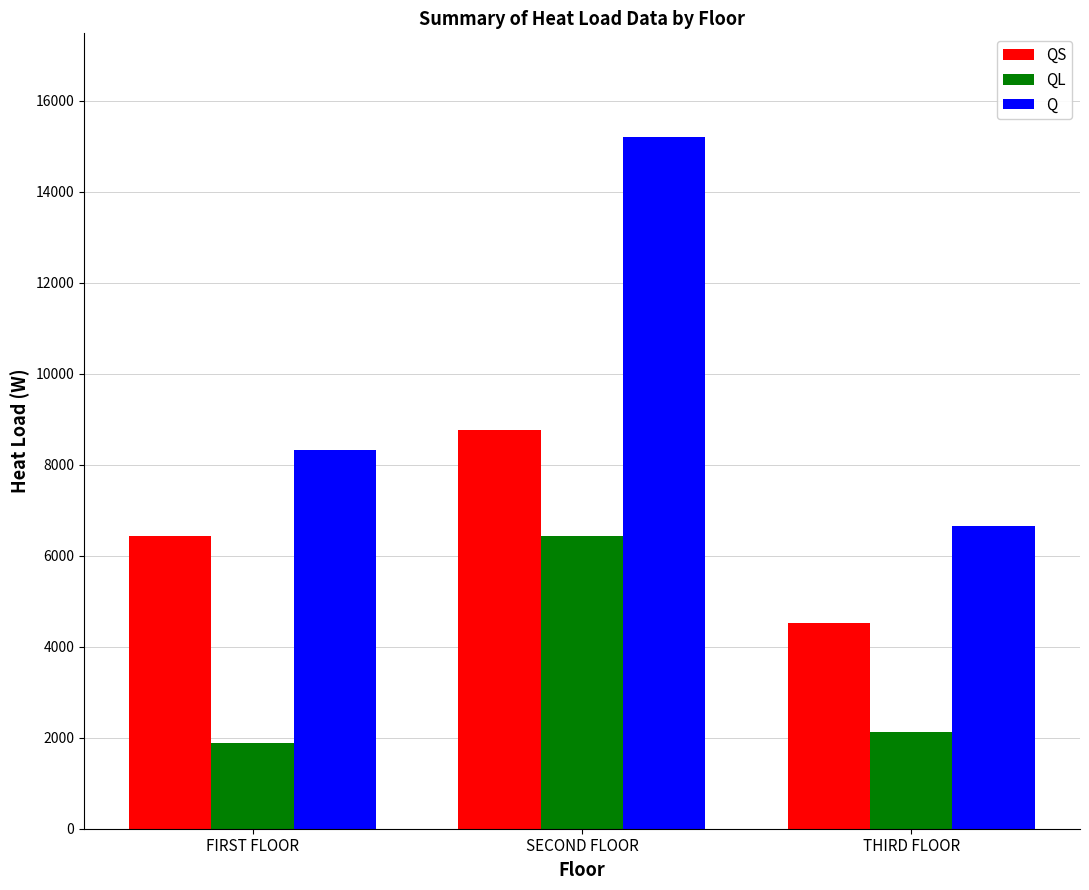

Rank the categories by QS value from lowest to highest.

THIRD FLOOR, FIRST FLOOR, SECOND FLOOR